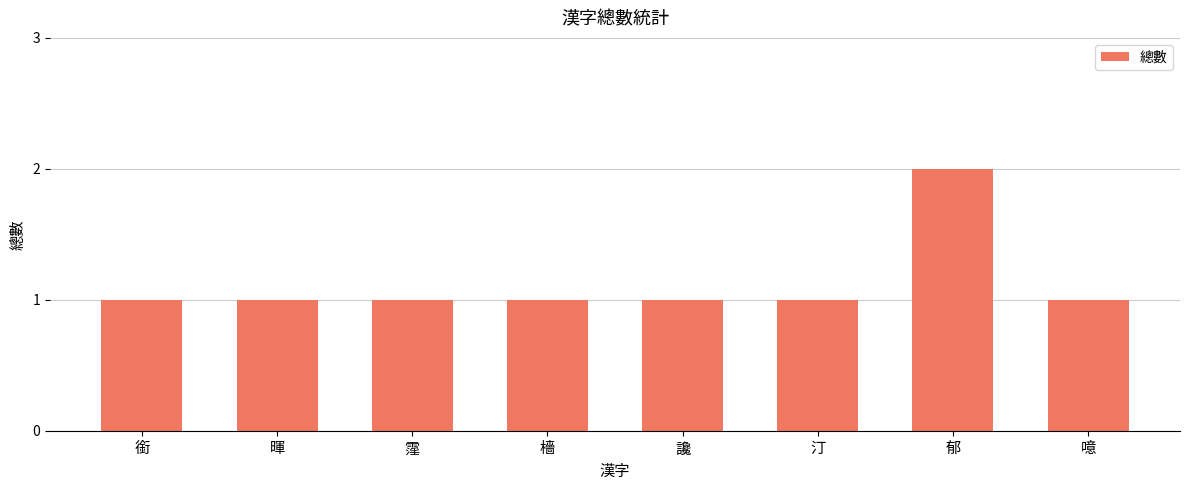

What is the sum of the values at 讒 and 郁?

3